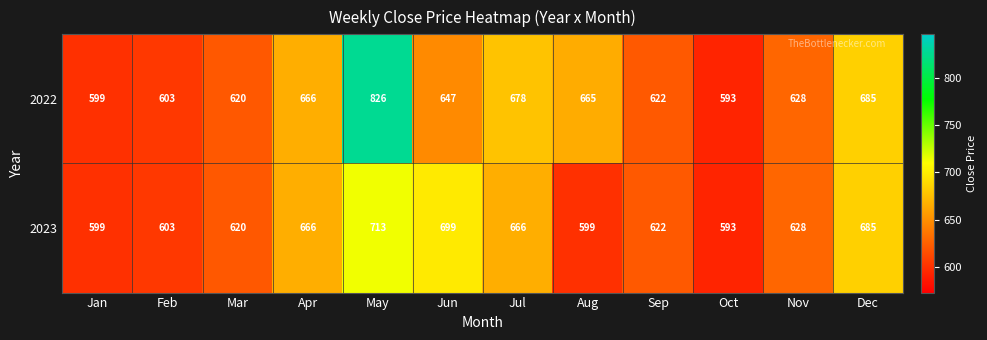

What is the smallest value displayed?

593